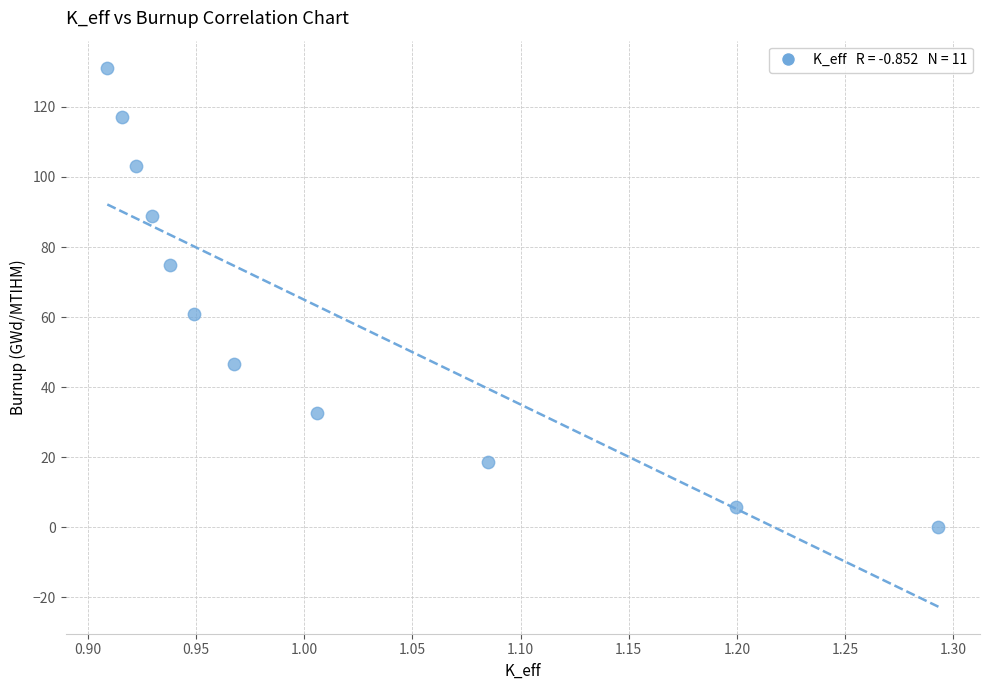

What Y value in the scatter plot is closest to 65?

60.8